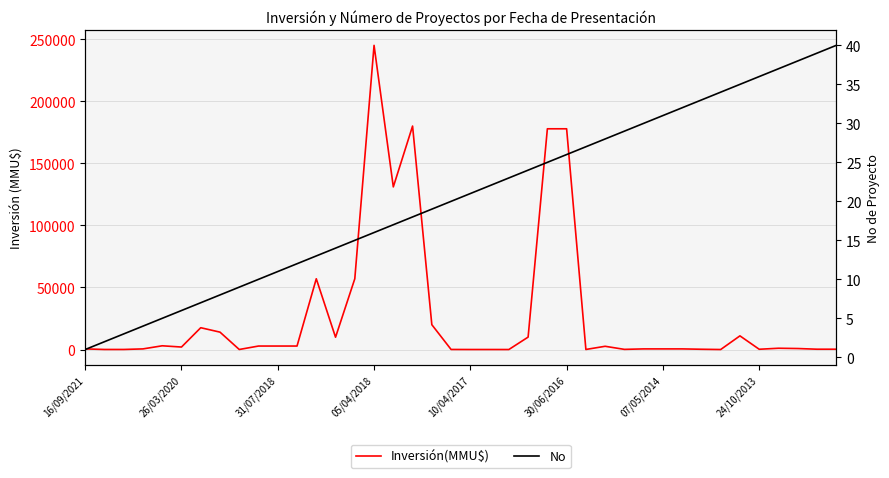

Which series has the widest spread of values?

Inversión(MMU$)